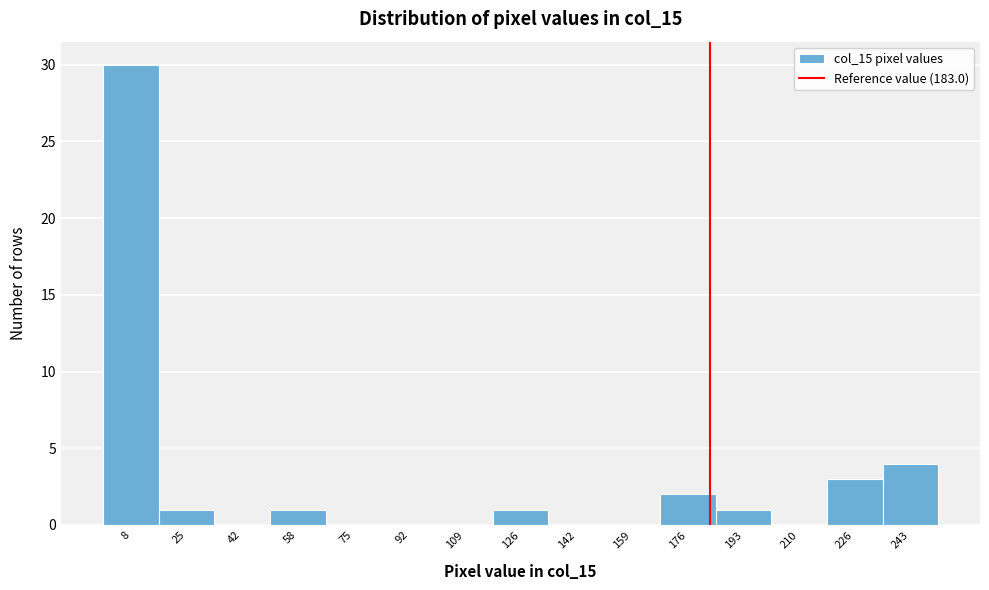

Over which range of the x-axis is the bar tallest?

0.0 to 16.8